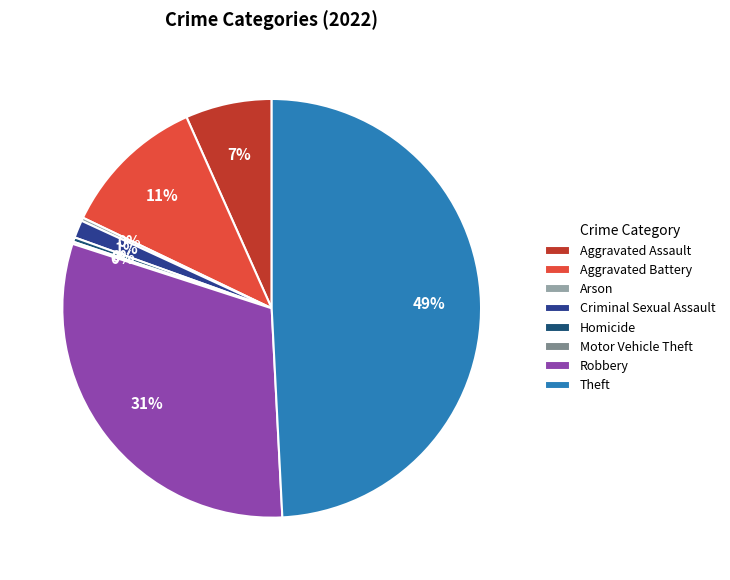

Which category has the smallest portion of the pie?

Motor Vehicle Theft